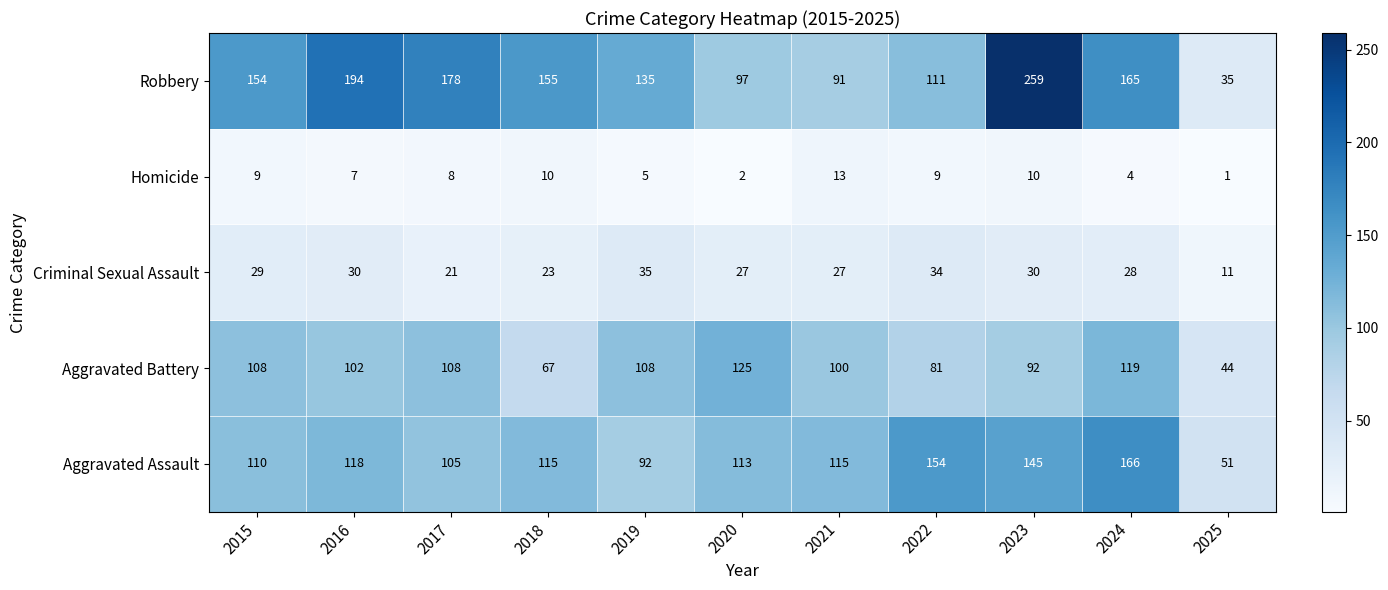

Which category has the highest value across all series?

2023